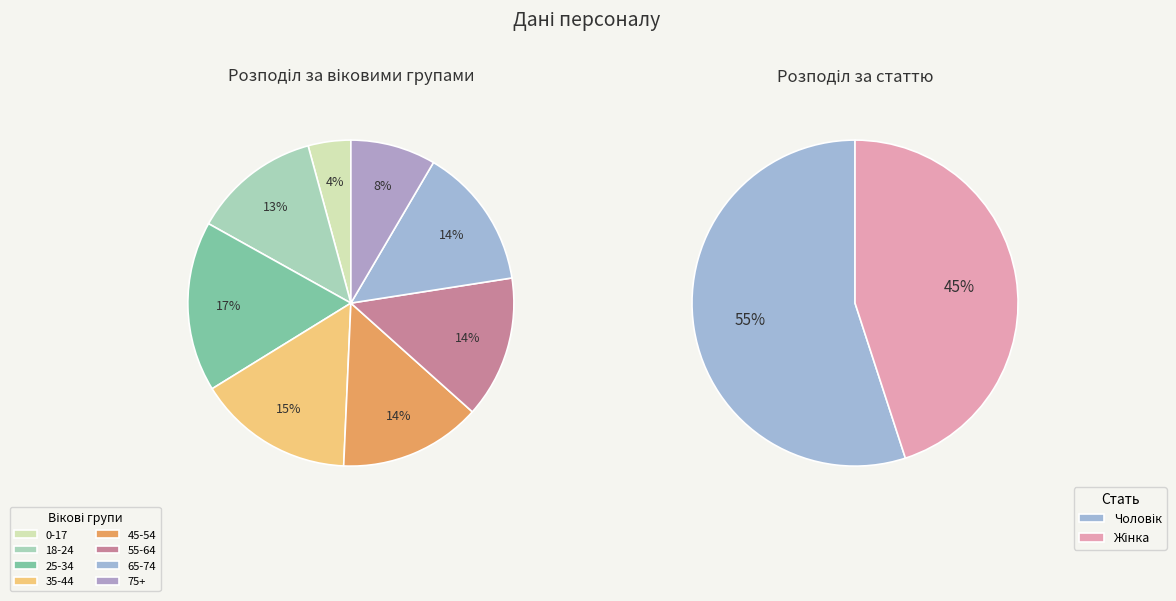

True or false: Чоловік accounts for 72% of the total.

False